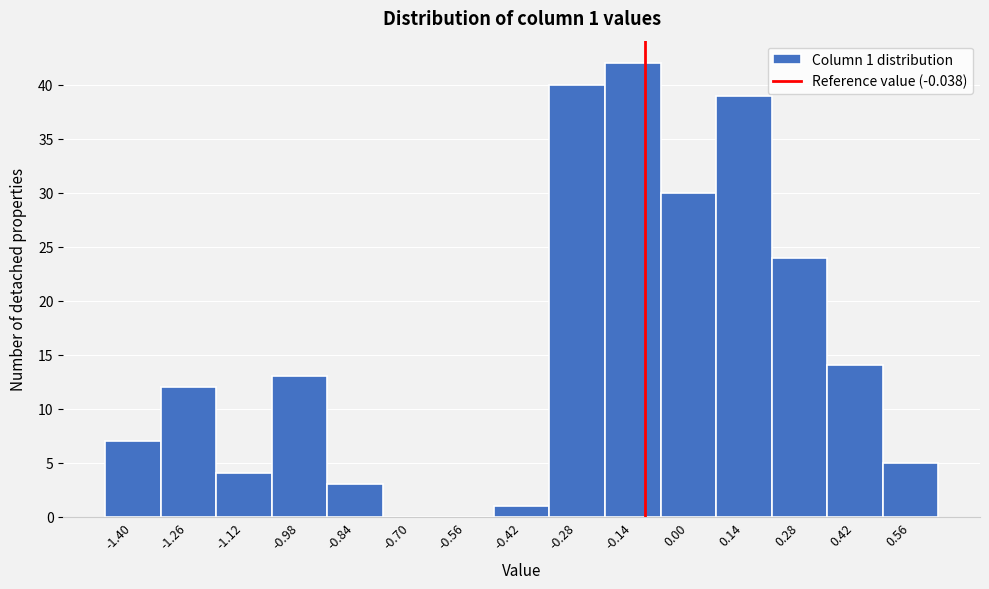

Reading left to right, extract all data points from this chart.

-1.40=7	-1.26=12	-1.12=4	-0.98=13	-0.84=3	-0.70=0	-0.56=0	-0.42=1	-0.28=40	-0.14=42	0.00=30	0.14=39	0.28=24	0.42=14	0.56=5